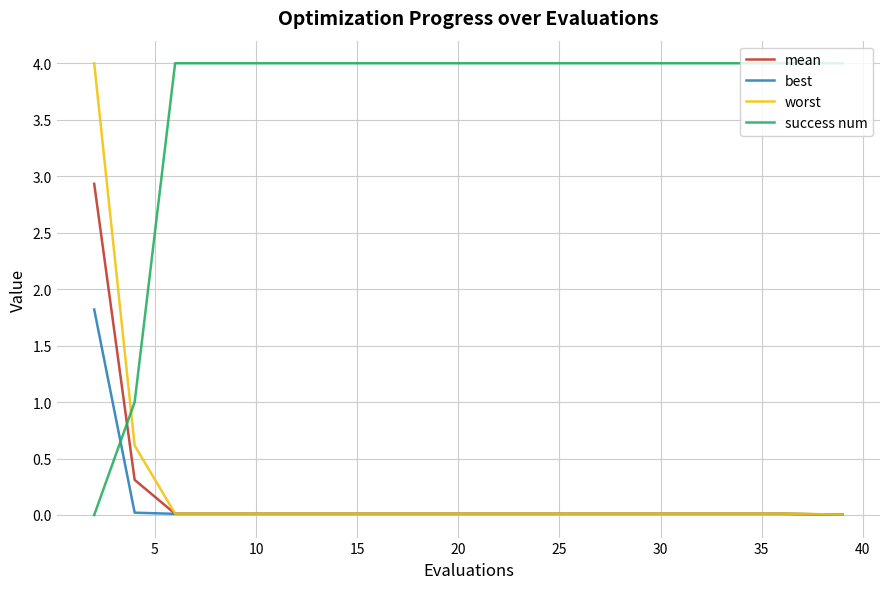

Which series has the largest total across all categories?

success num